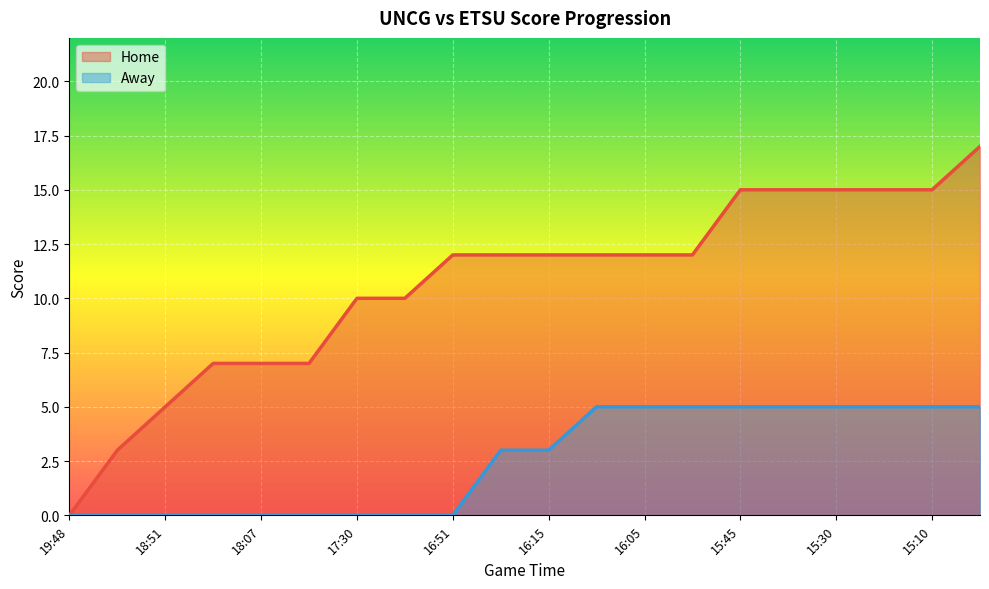

True or false: Home has more than 1 points higher than both neighbors.

False